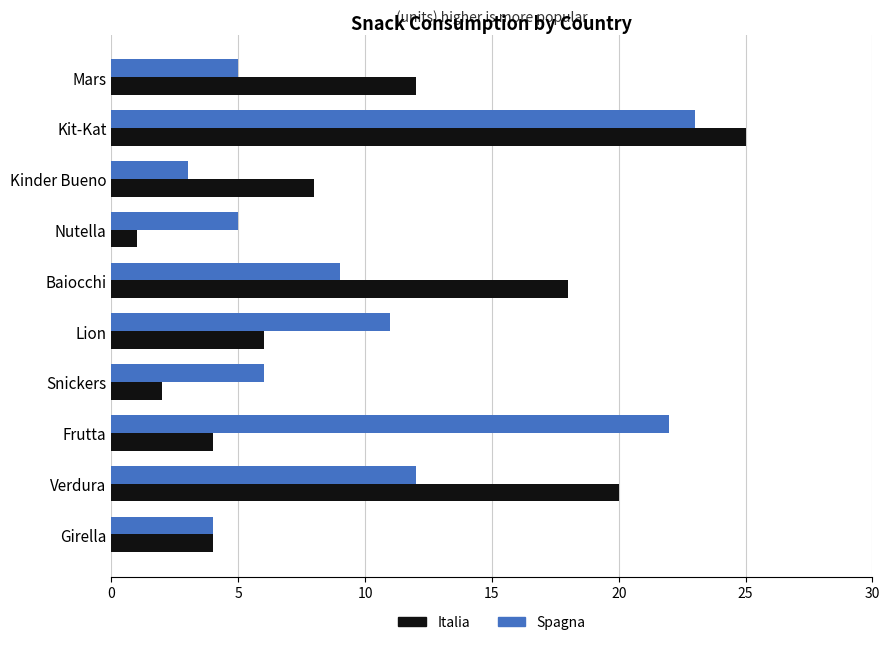

What is the spread (max minus min) of values at Baiocchi?

9